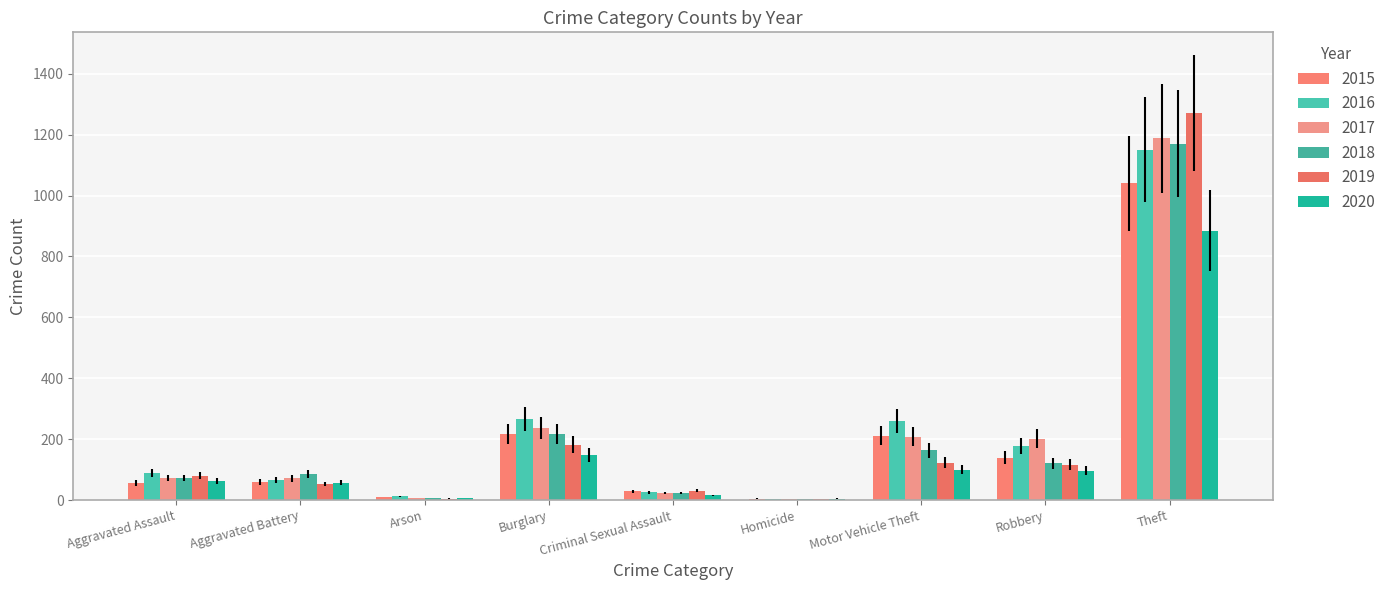

What is the value of the 2020 bar at the 4th from the left?

148